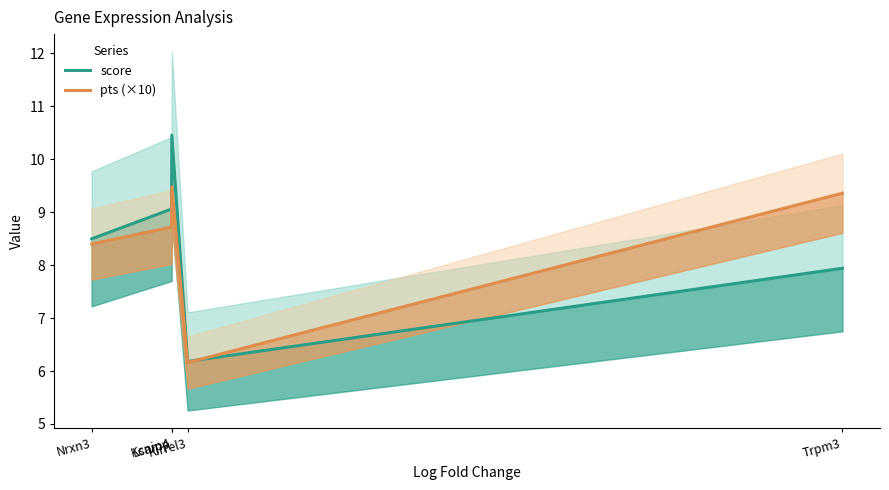

Where do pts (×10) and score first cross each other?

Kirrel3 and Trpm3